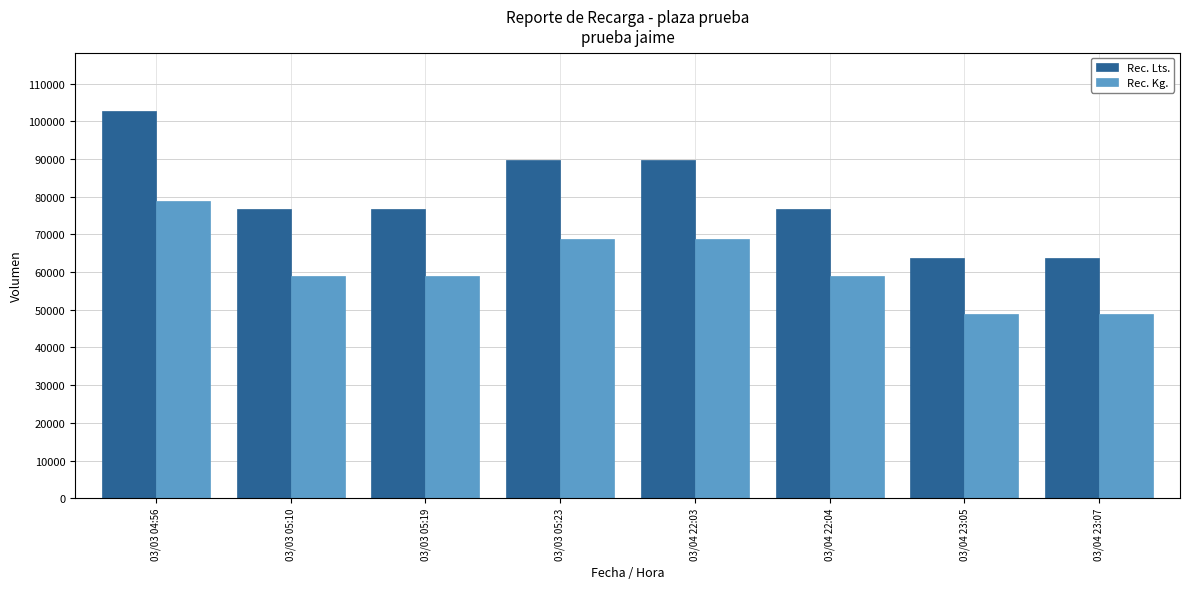

What is the smallest value displayed?

48965.5